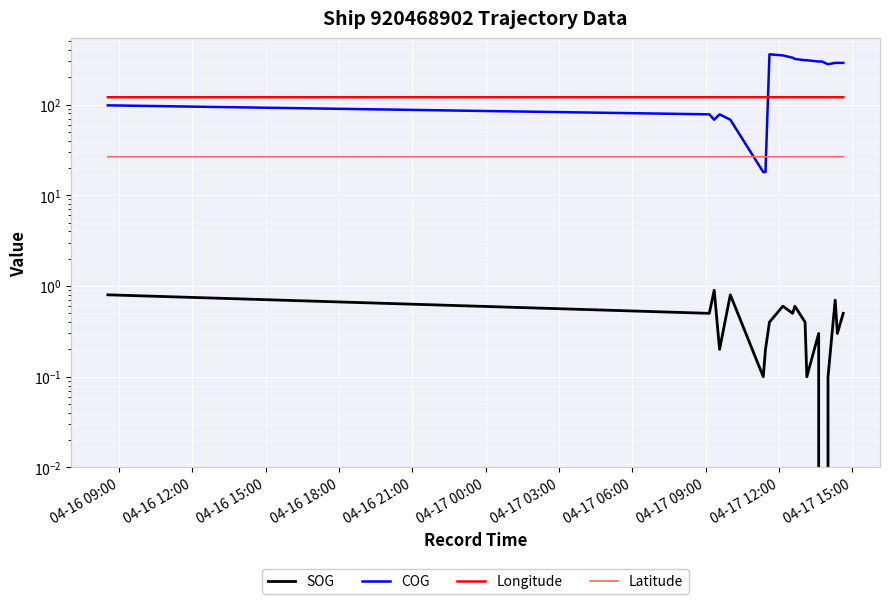

How many interior local valleys does the COG series have?

2